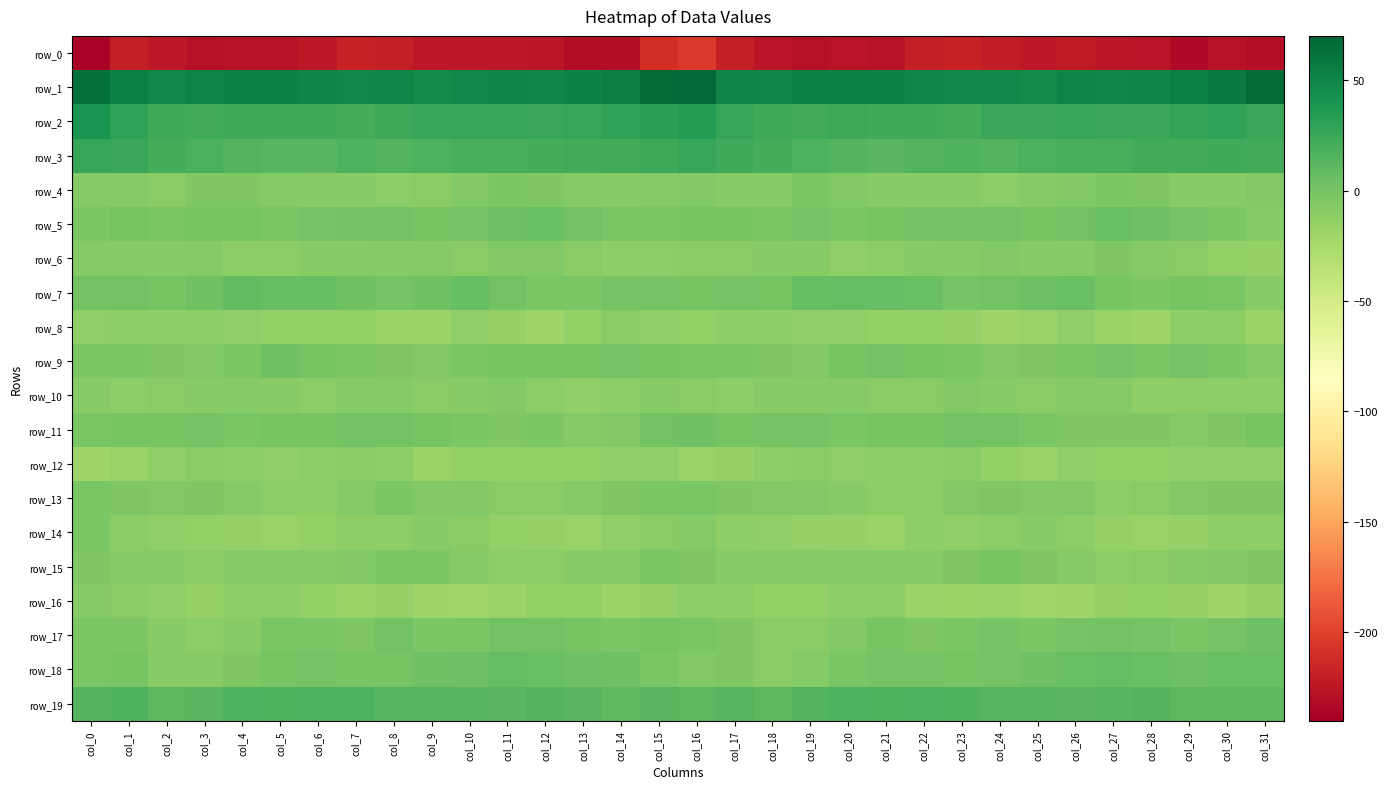

Which label corresponds to the smallest value in the chart?

col_0